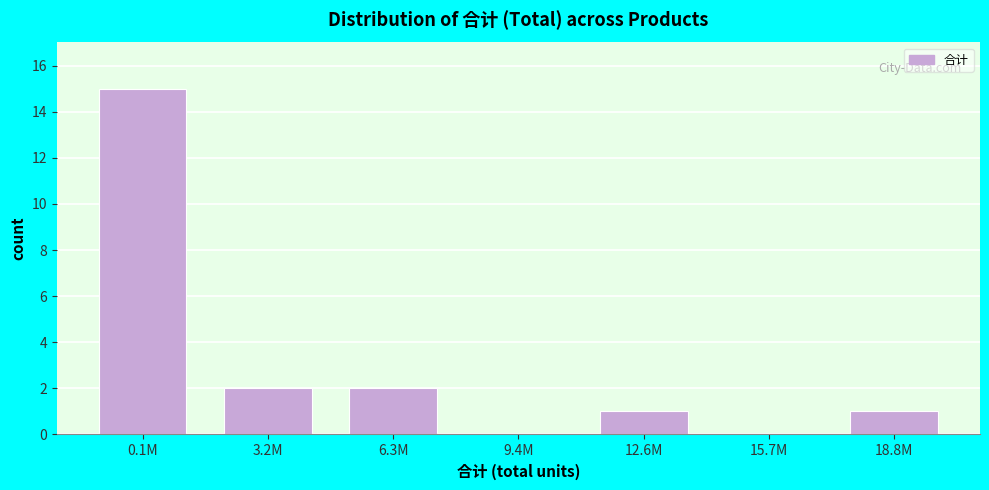

Reading right to left, what are all the values shown in this chart?

18.8M=1	15.7M=0	12.6M=1	9.4M=0	6.3M=2	3.2M=2	0.1M=15